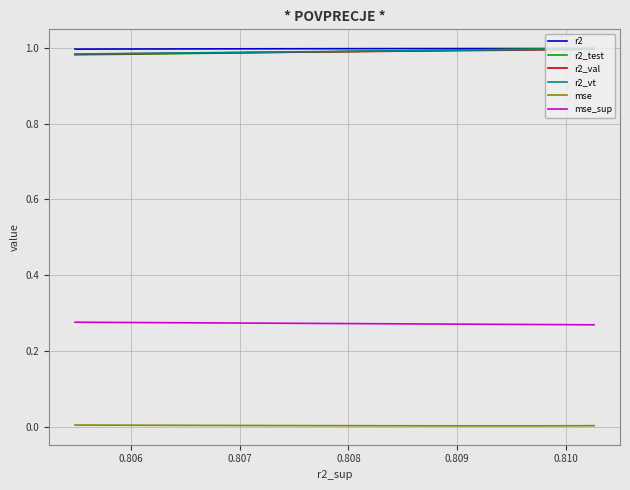

The value of r2_vt at 0.808 is 1.0. True or false?

True